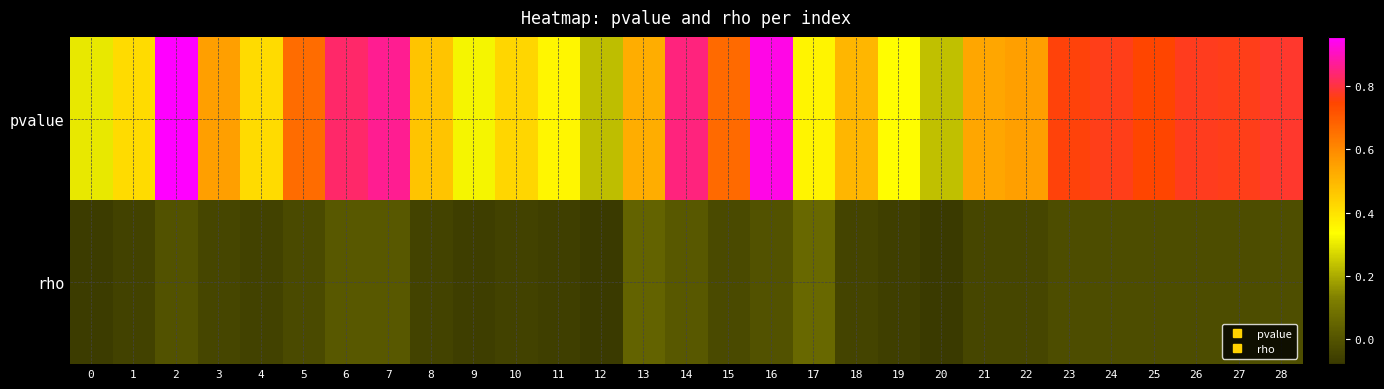

Which series changed the most between 16 and 24?

pvalue